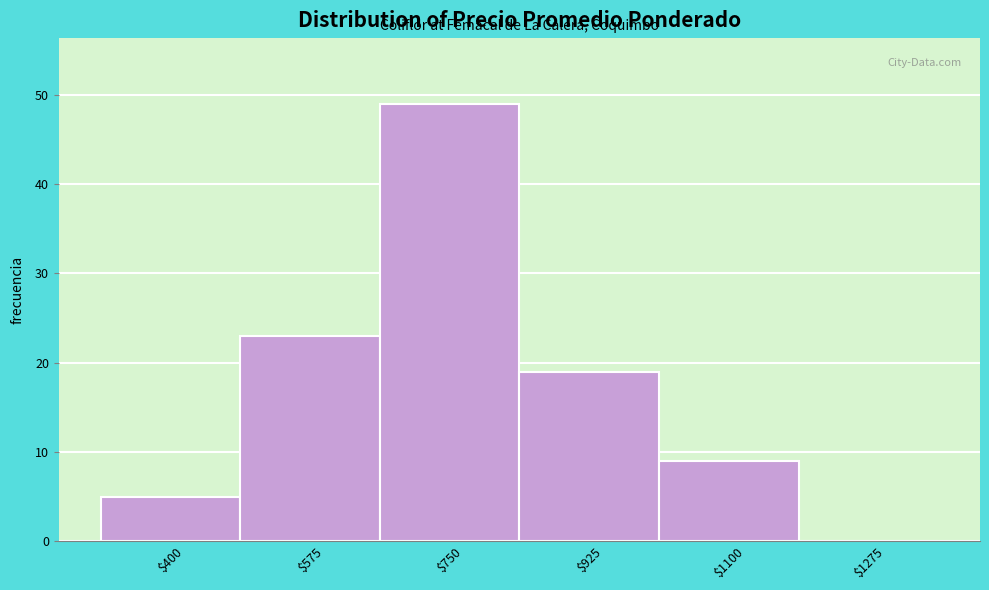

At which category does the chart reach its peak across all series?

$750